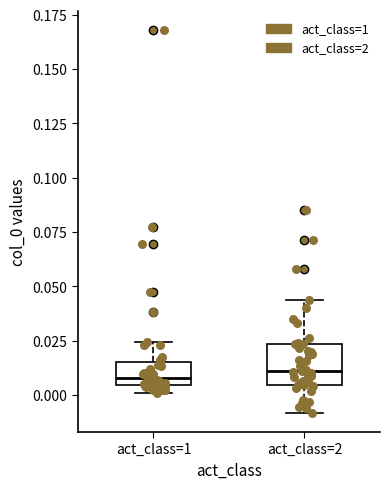

Where does the upper whisker of the box for act_class=2 end on the y-axis? The values are not printed on the chart, so give them approximately, as read against the axis.

0.045